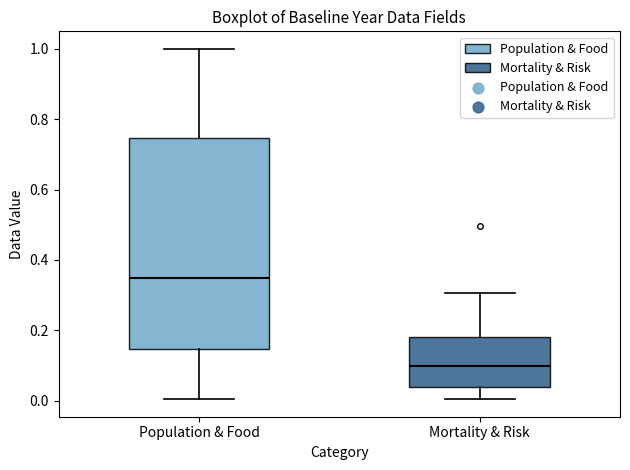

Comparing the boxes themselves (not the whiskers), which one is the tallest?

Population & Food